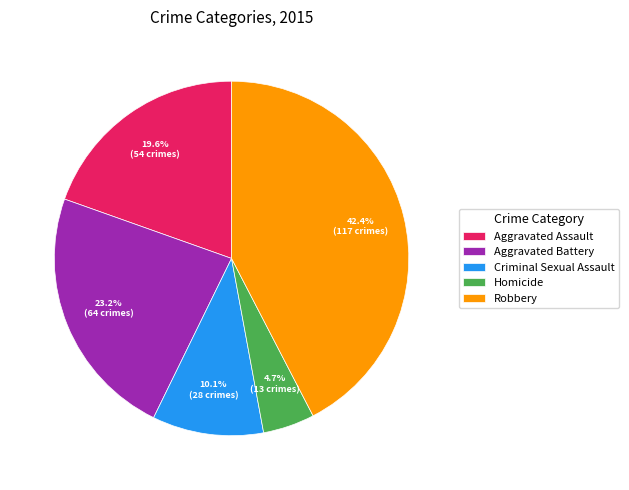

Is there any slice that represents more than half of the pie?

No